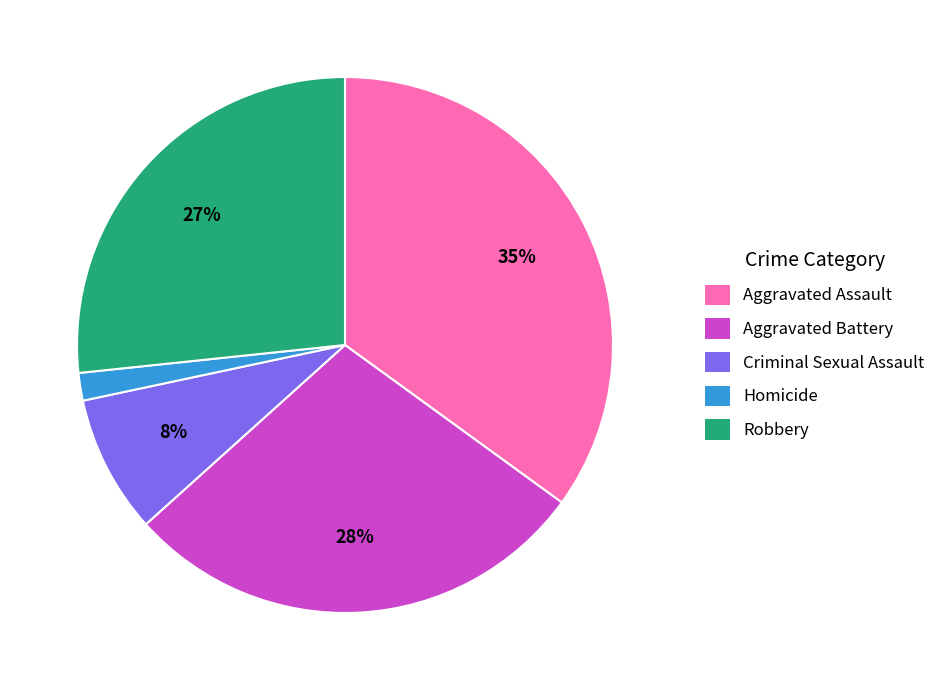

How many segments does this pie chart have?

5